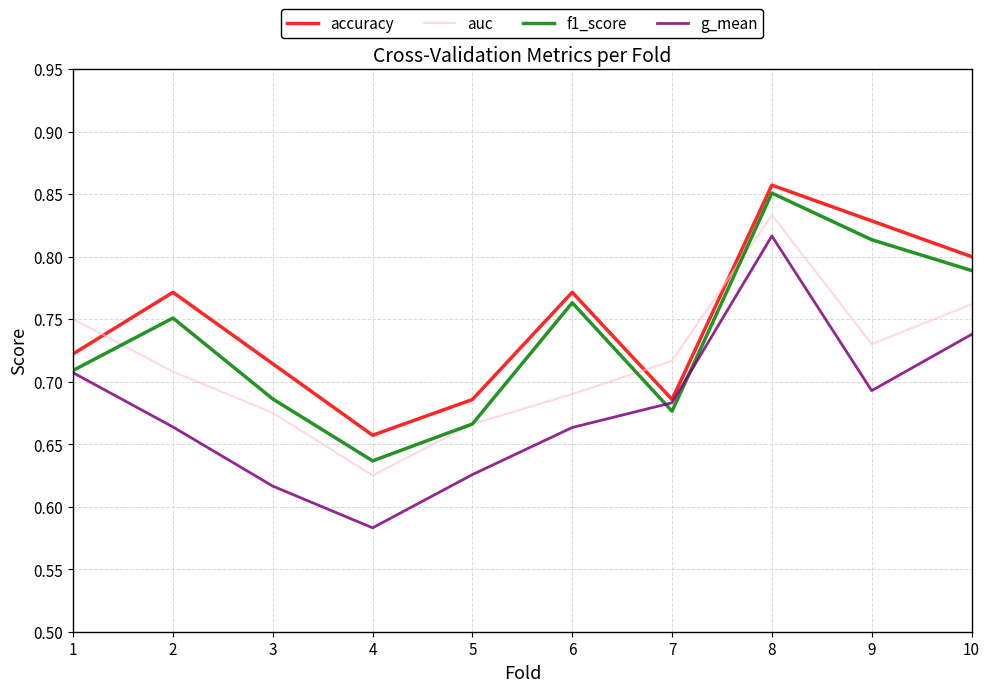

Rank the series by their maximum value, from lowest to highest.

g_mean, auc, f1_score, accuracy